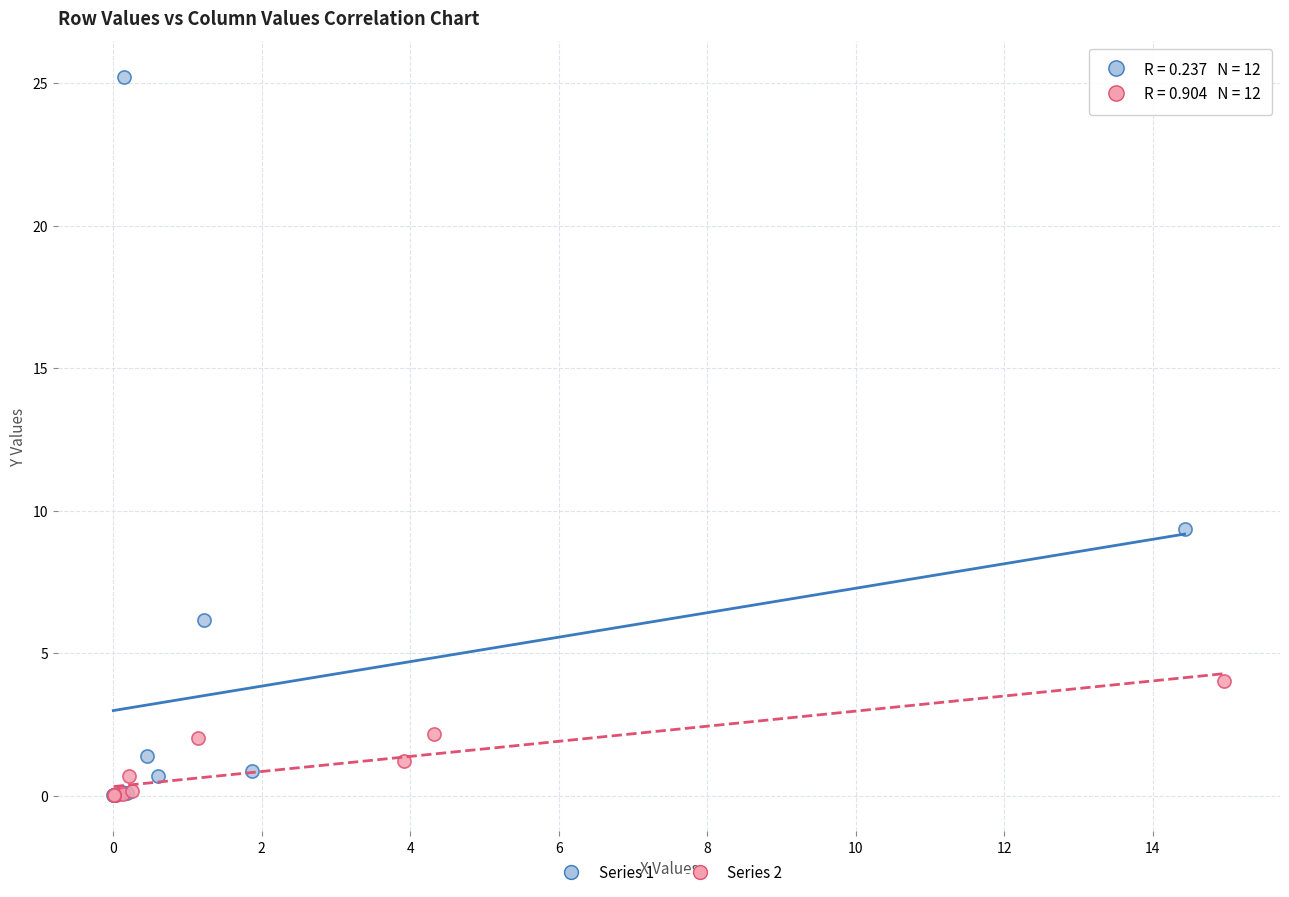

Which series has the widest spread of Y values?

Series 1